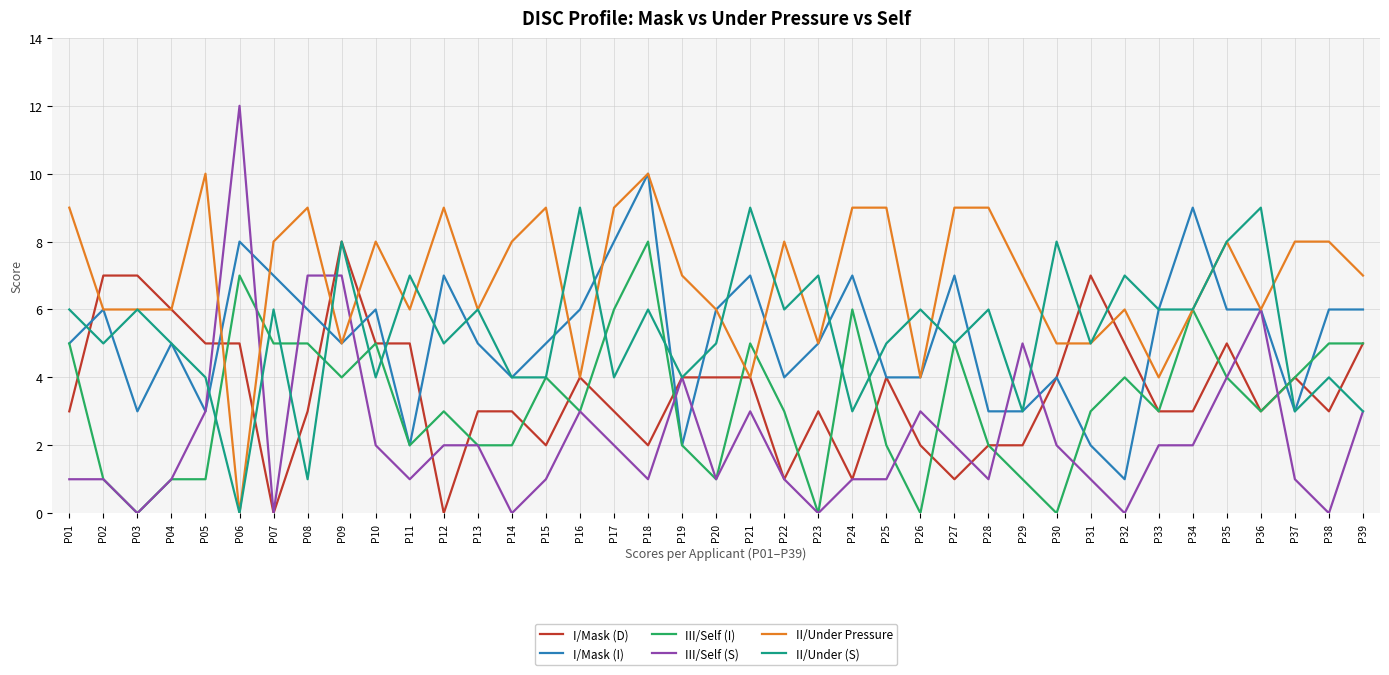

How many series are shown in this chart?

6